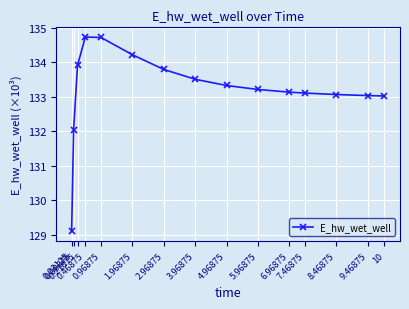

Which has a higher value, 0.96875 or 6.96875?

0.96875